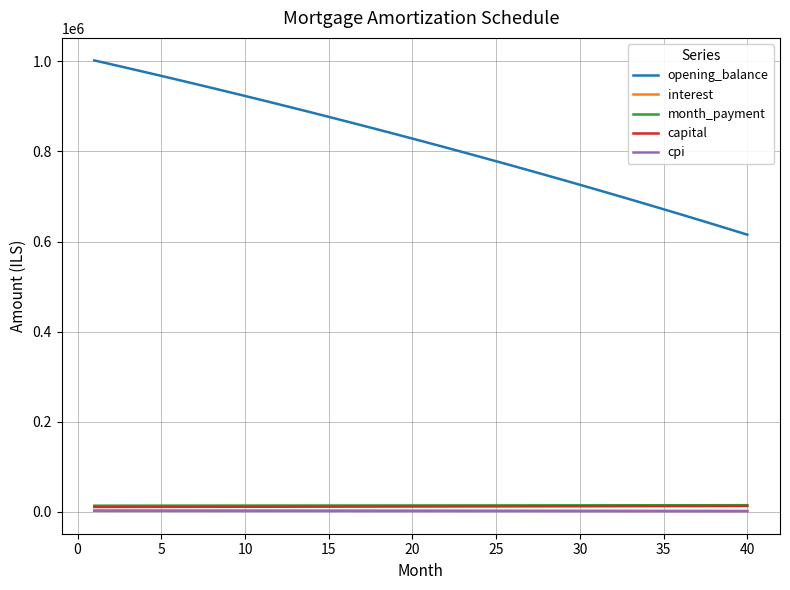

What are all the series names shown in the legend?

opening_balance, interest, month_payment, capital, cpi